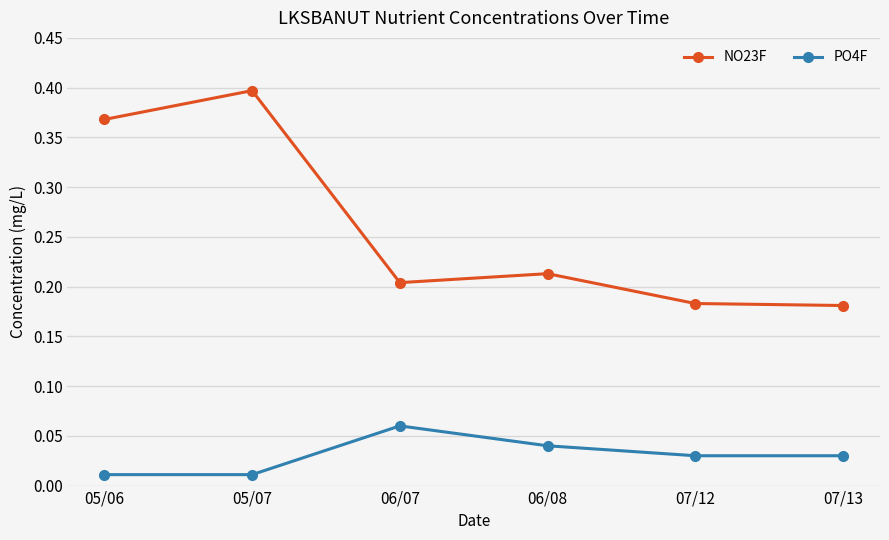

What is the label of the 1st point from the left?

05/06